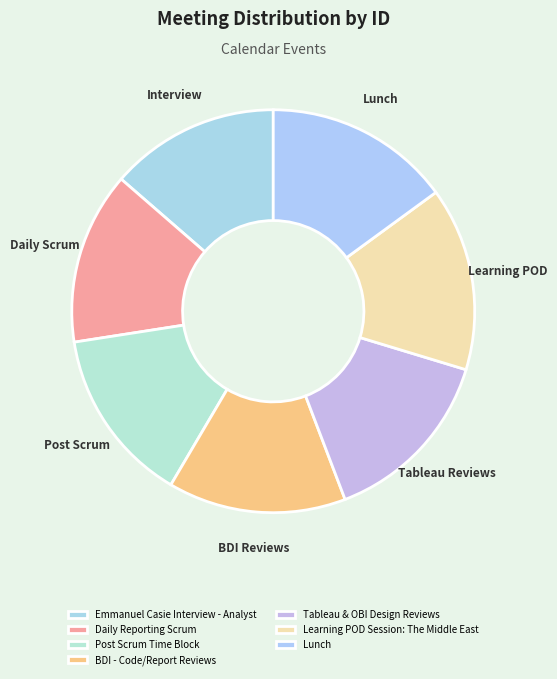

Count the number of slices in the pie.

7